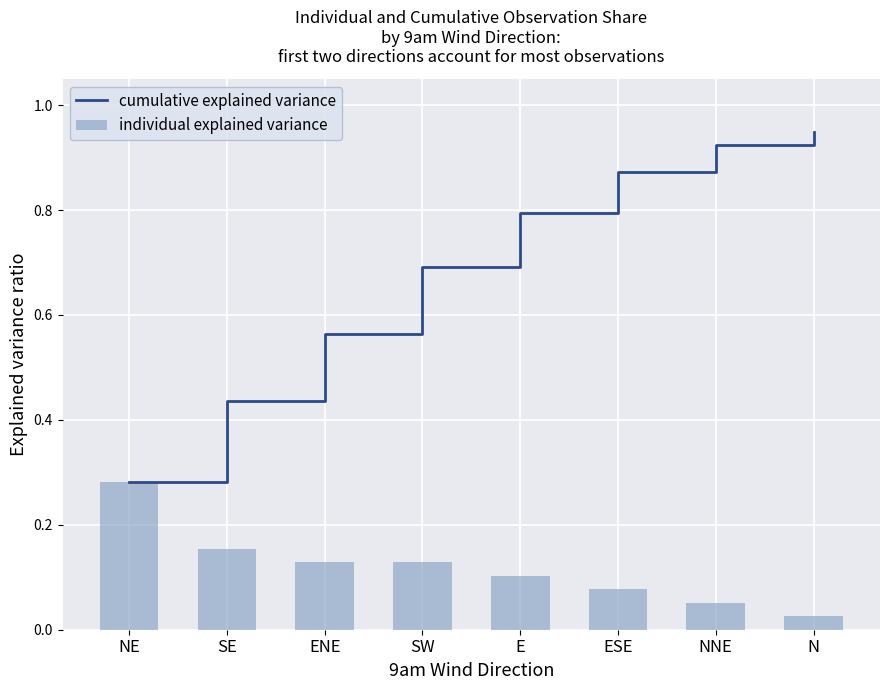

At which label does individual explained variance reach its minimum?

N